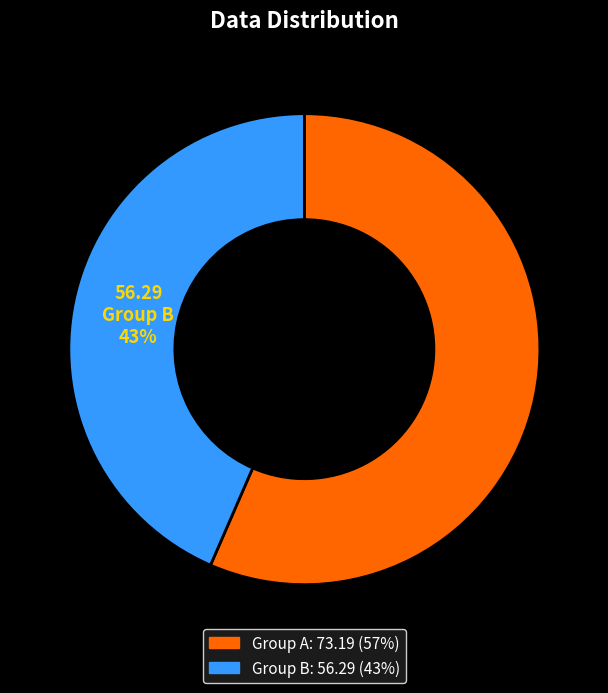

Between Group A and Group B, which is larger?

Group A